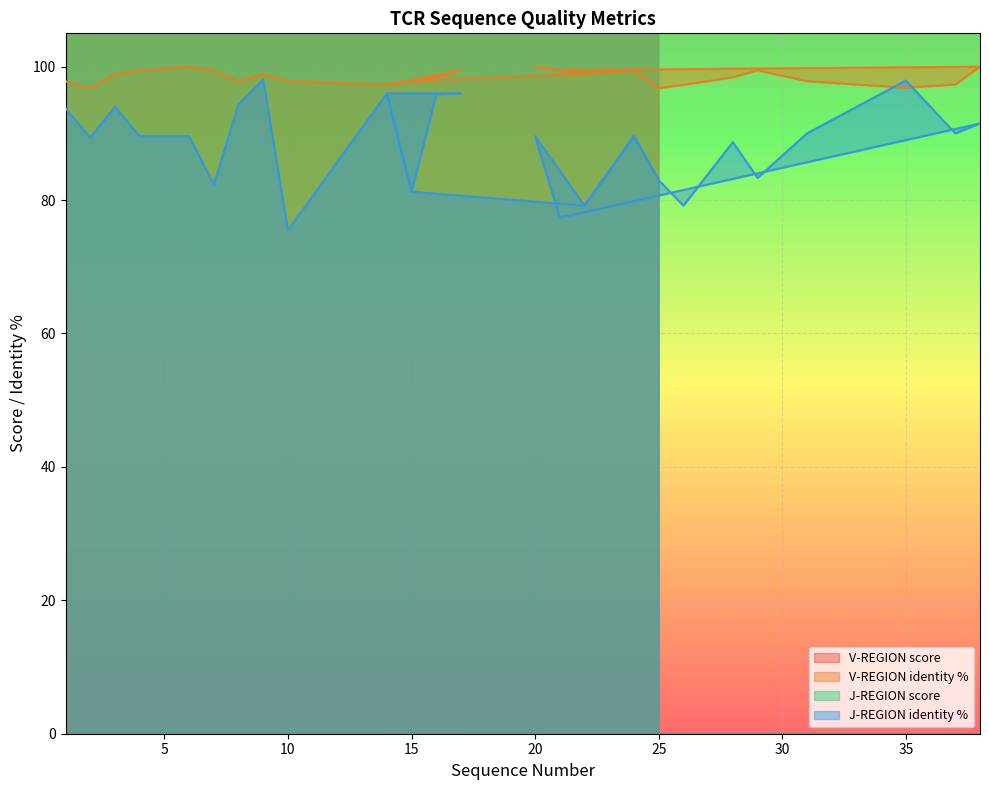

Does the chart display data point markers on the line(s)?

No